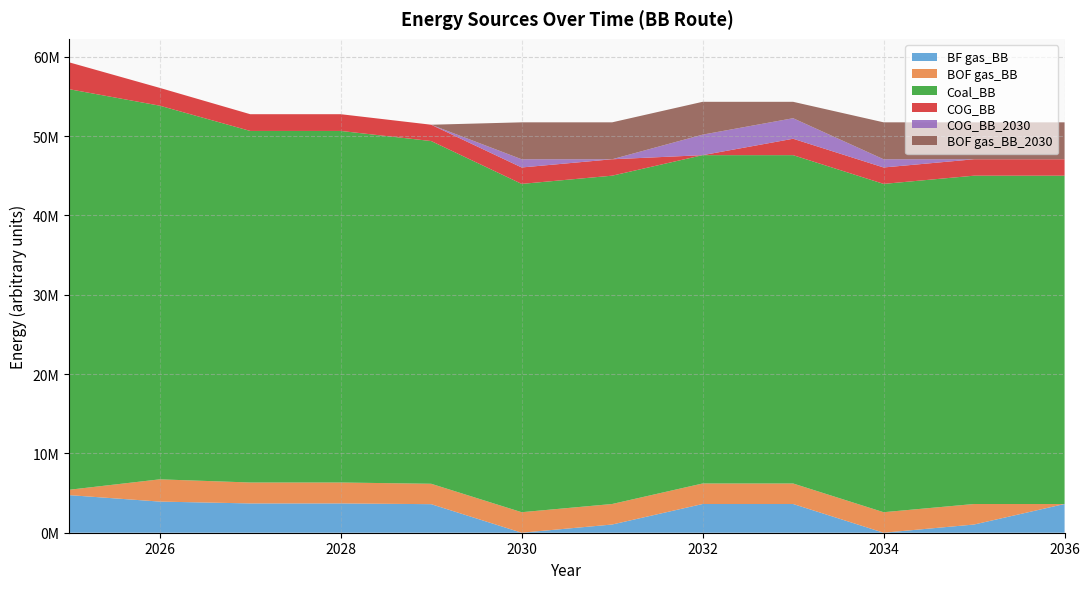

Reading left to right, list all the values displayed in this chart.

BF gas_BB: 4738944.0	3925463.1	3693230.5	3693230.5	3600338.0	0.0	1034711.4	3621489.9	3621489.9	0.0	1034711.4	3621489.9
BOF gas_BB: 676992.0	2803902.2	2638021.8	2638021.8	2571670.0	2586778.5	2586778.5	2586778.5	2586778.5	2586778.5	2586778.5	0.0
Coal_BB: 50494521.6	47105557.2	44318765.7	44318765.7	43204056.3	41388456.0	41388456.0	41388456.0	41388456.0	41388456.0	41388456.0	41388456.0
COG_BB: 3384960.0	2243121.8	2110417.4	2110417.4	2057336.0	2069422.8	2069422.8	0.0	2069422.8	2069422.8	2069422.8	2069422.8
COG_BB_2030: 0.0	0.0	0.0	0.0	0.0	1034711.4	0.0	2586778.5	2586778.5	1034711.4	0.0	0.0
BOF gas_BB_2030: 0.0	0.0	0.0	0.0	0.0	4656201.3	4656201.3	4138845.6	2069422.8	4656201.3	4656201.3	4656201.3